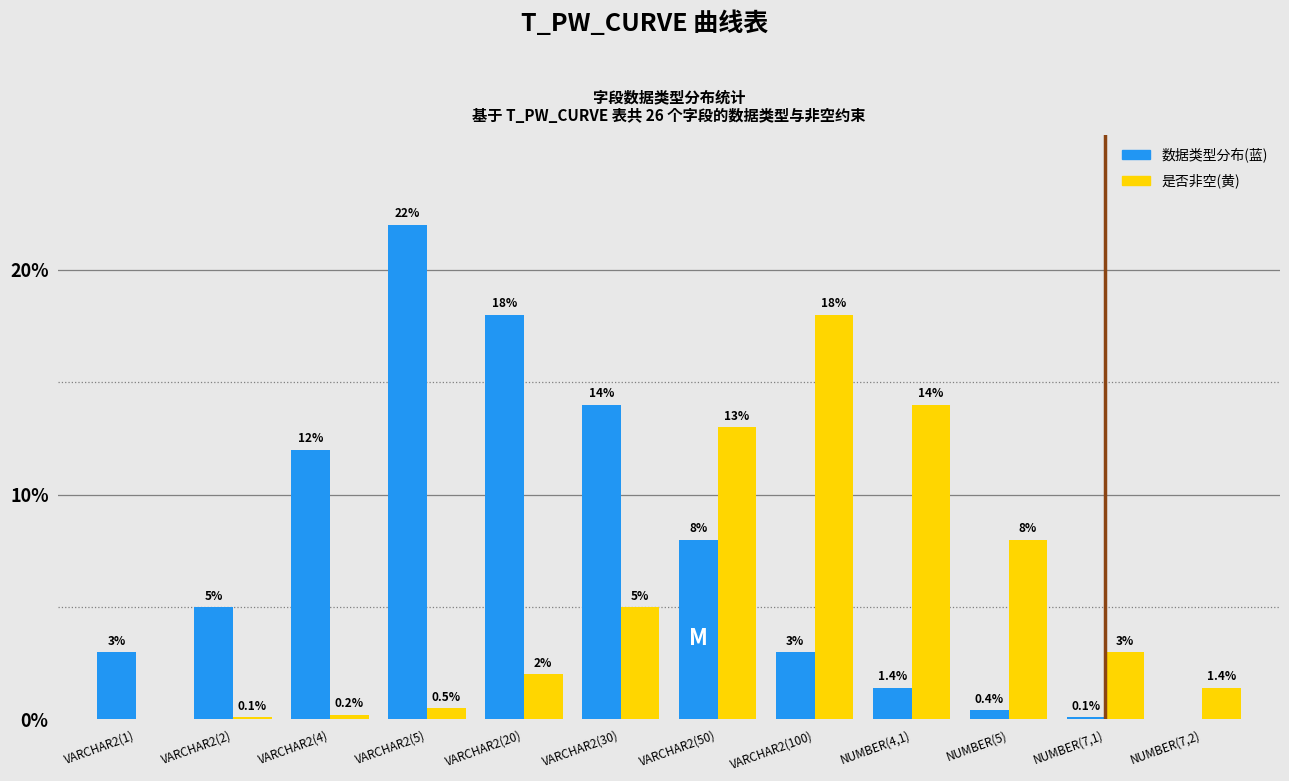

Reading left to right, extract all data points from this chart.

数据类型分布(蓝): VARCHAR2(1)=3.0	VARCHAR2(2)=5.0	VARCHAR2(4)=12.0	VARCHAR2(5)=22.0	VARCHAR2(20)=18.0	VARCHAR2(30)=14.0	VARCHAR2(50)=8.0	VARCHAR2(100)=3.0	NUMBER(4,1)=1.4	NUMBER(5)=0.4	NUMBER(7,1)=0.1	NUMBER(7,2)=0.0
是否非空(黄): VARCHAR2(1)=0.0	VARCHAR2(2)=0.1	VARCHAR2(4)=0.2	VARCHAR2(5)=0.5	VARCHAR2(20)=2.0	VARCHAR2(30)=5.0	VARCHAR2(50)=13.0	VARCHAR2(100)=18.0	NUMBER(4,1)=14.0	NUMBER(5)=8.0	NUMBER(7,1)=3.0	NUMBER(7,2)=1.4